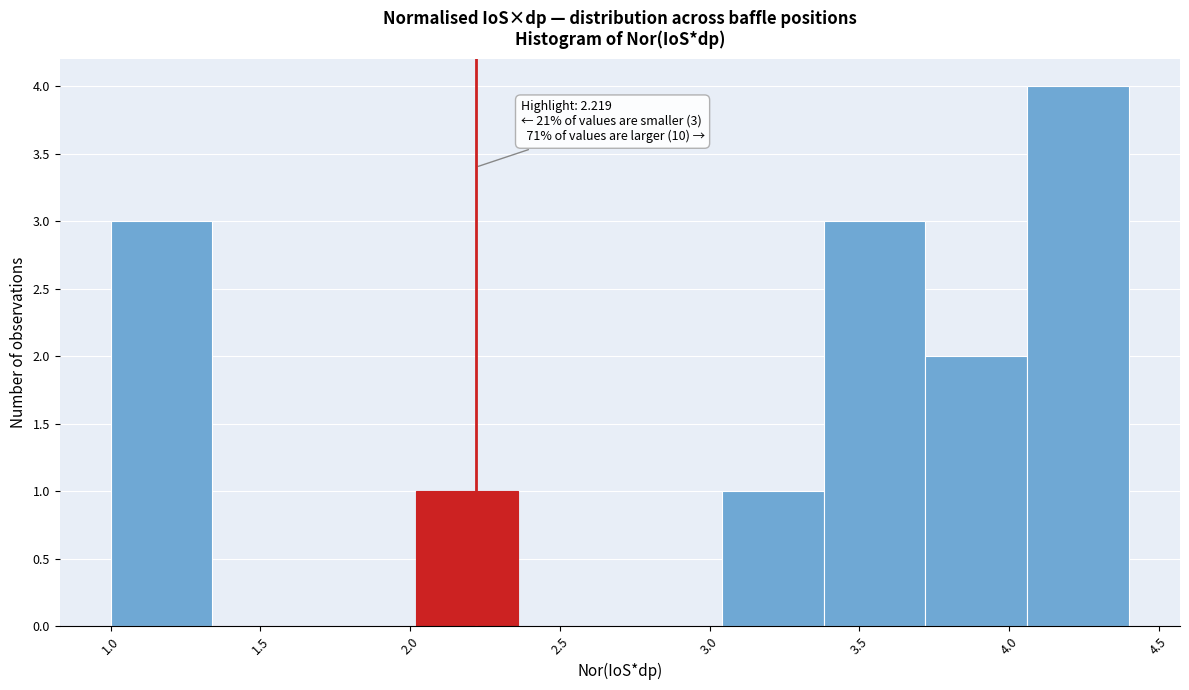

Which range on the x-axis has the tallest bar?

4.05 to 4.40